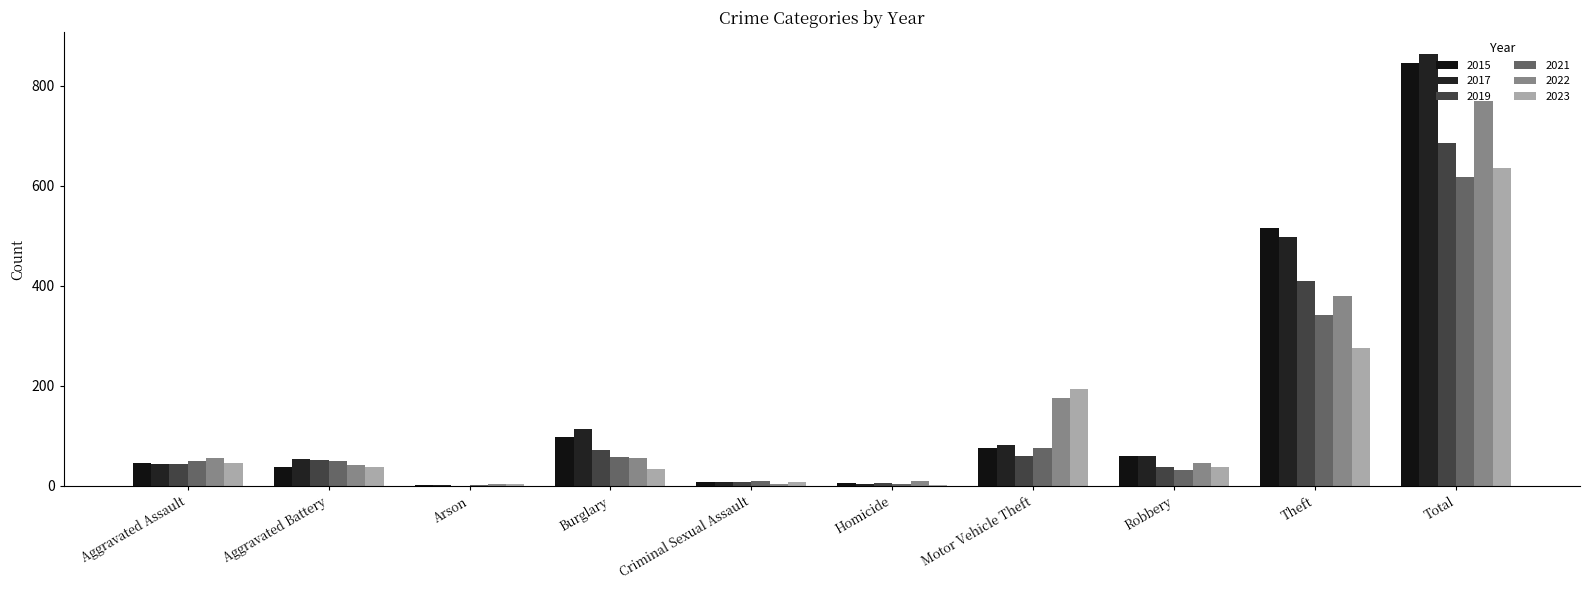

How many series are shown in this chart?

6